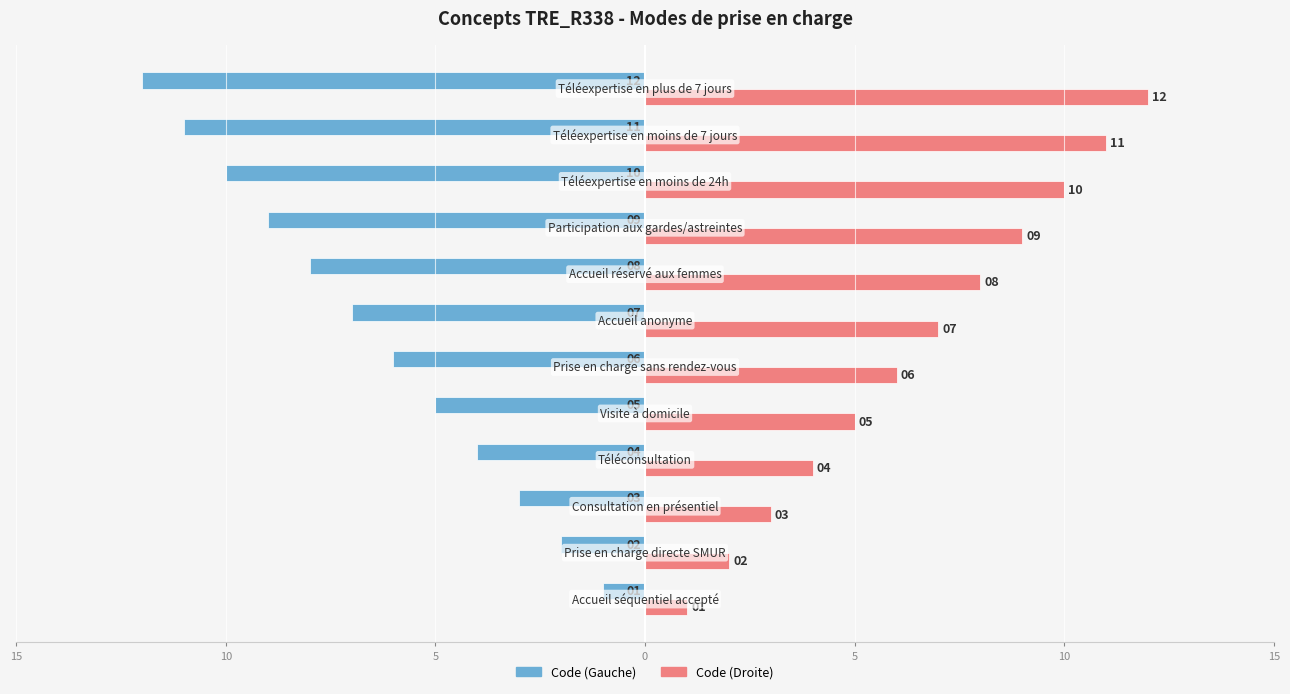

Reading left to right, transcribe all the data shown in this chart.

Code (Left): -1	-2	-3	-4	-5	-6	-7	-8	-9	-10	-11	-12
Code (Right): 1	2	3	4	5	6	7	8	9	10	11	12